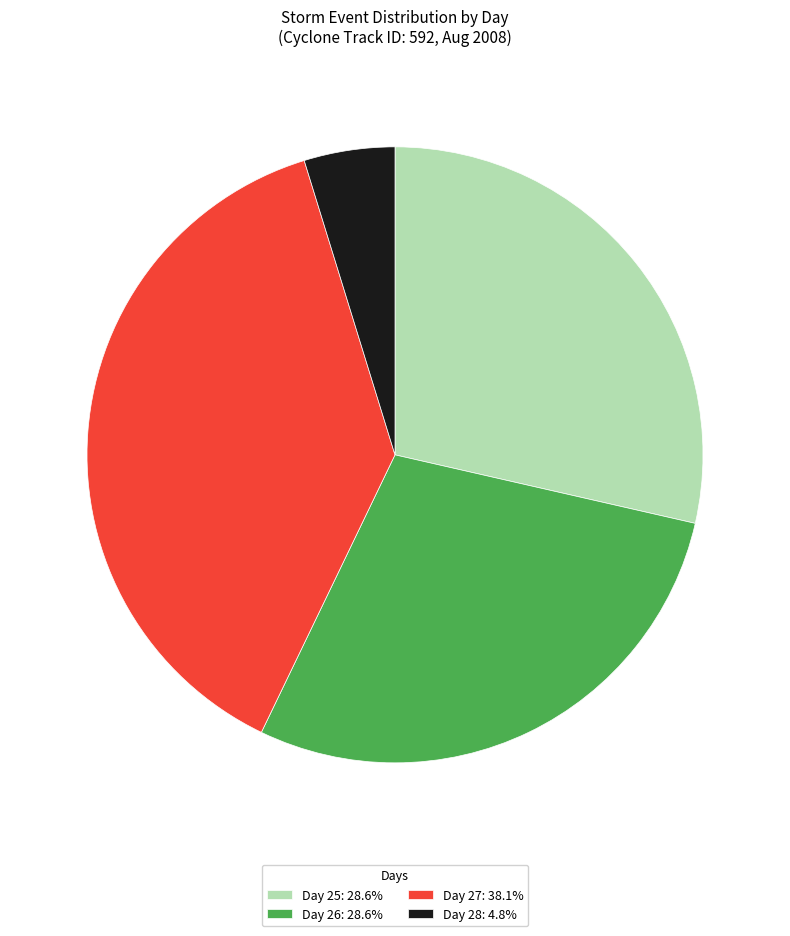

Does Day 26: 28.6% represent more than half of the total?

No